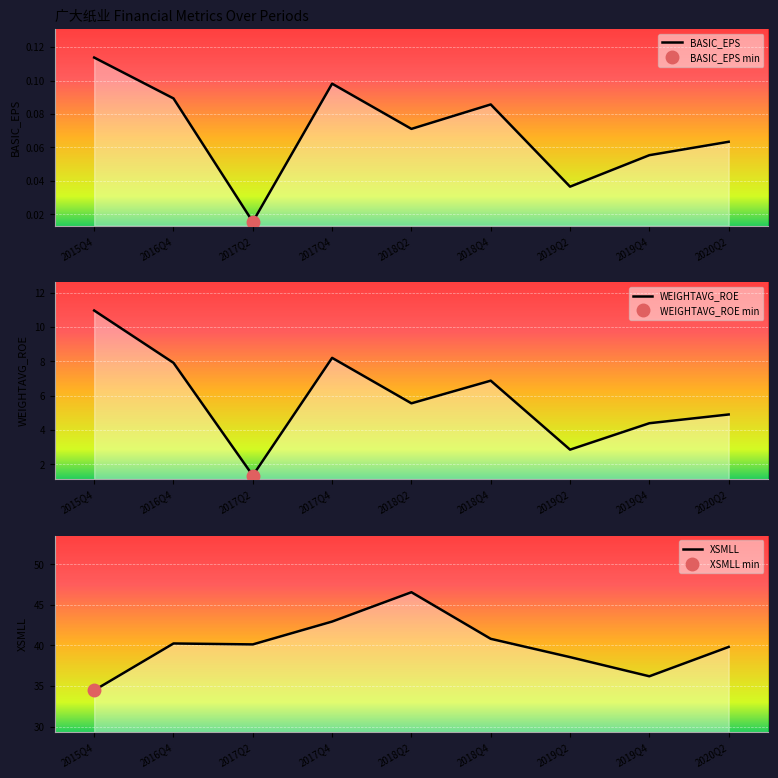

What is the difference between the highest and lowest values at 2017Q4?

42.8